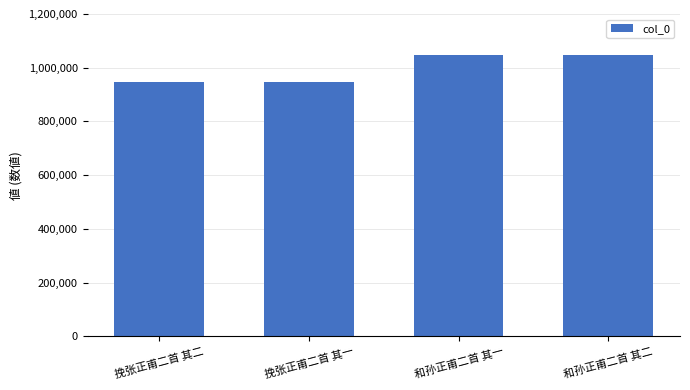

What is the difference between the maximum and second lowest values?

103328